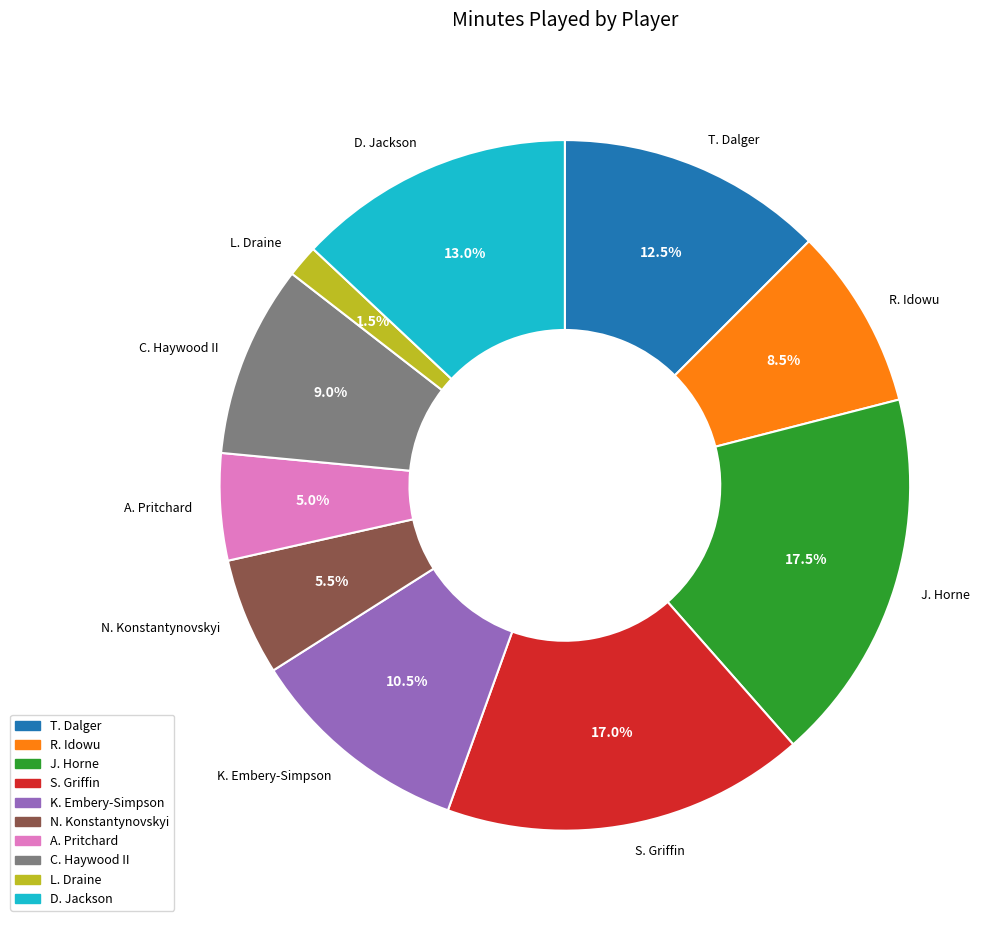

Approximately how many times larger is the value at A. Pritchard compared to K. Embery-Simpson?

0.5